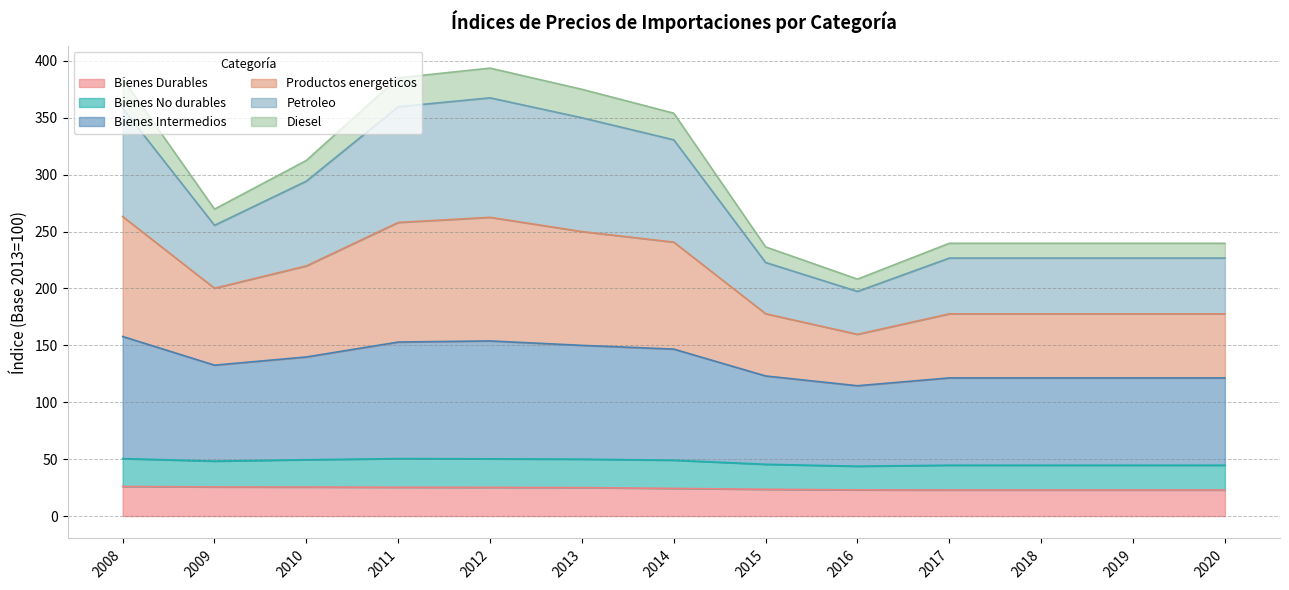

The Bienes Durables series shows 22.9 at 2019. True or false?

True